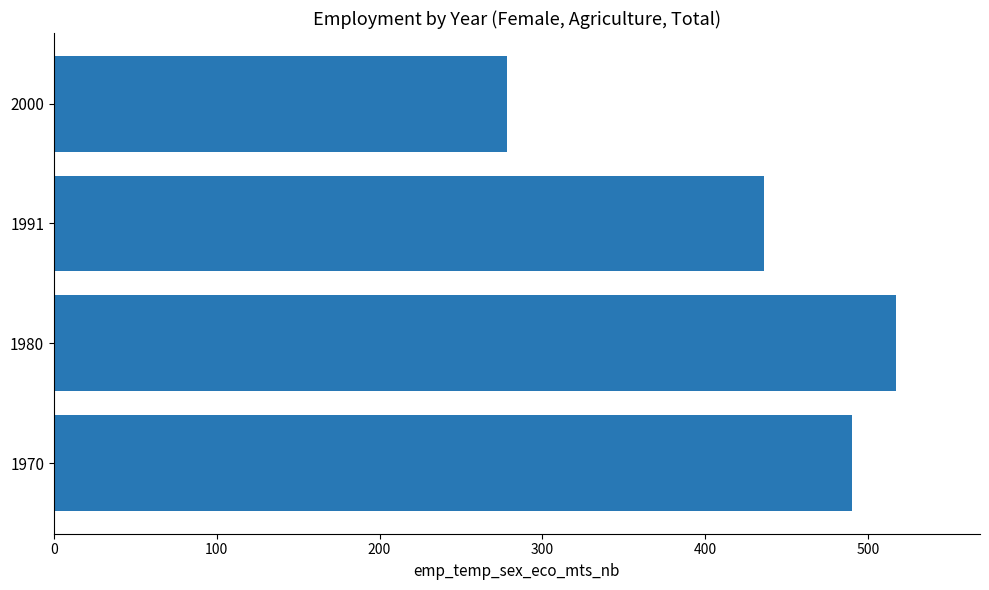

Which has a higher value, 2000 or 1980?

1980